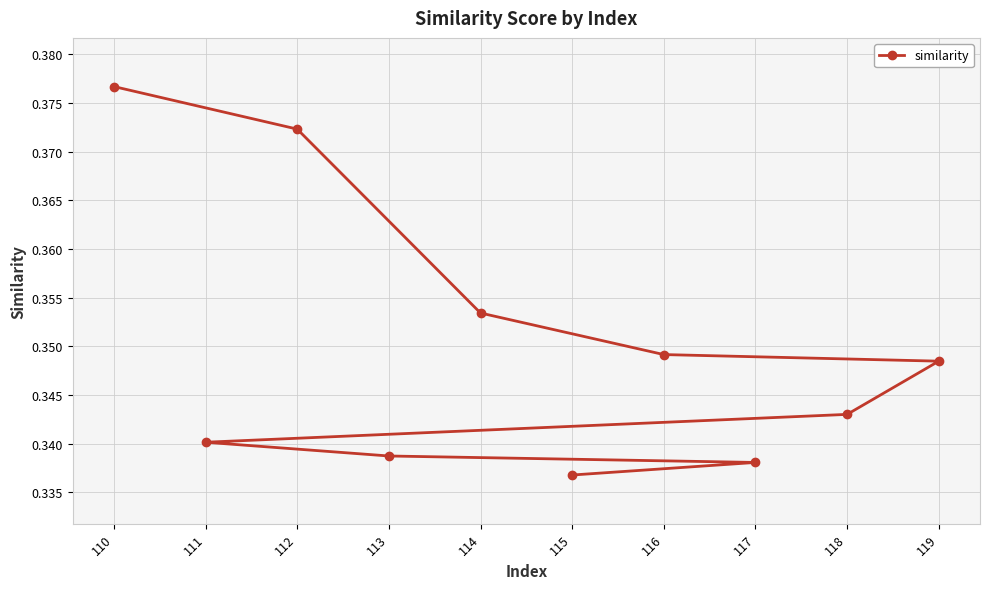

What is the sum of the values at 110 and 118?

0.7